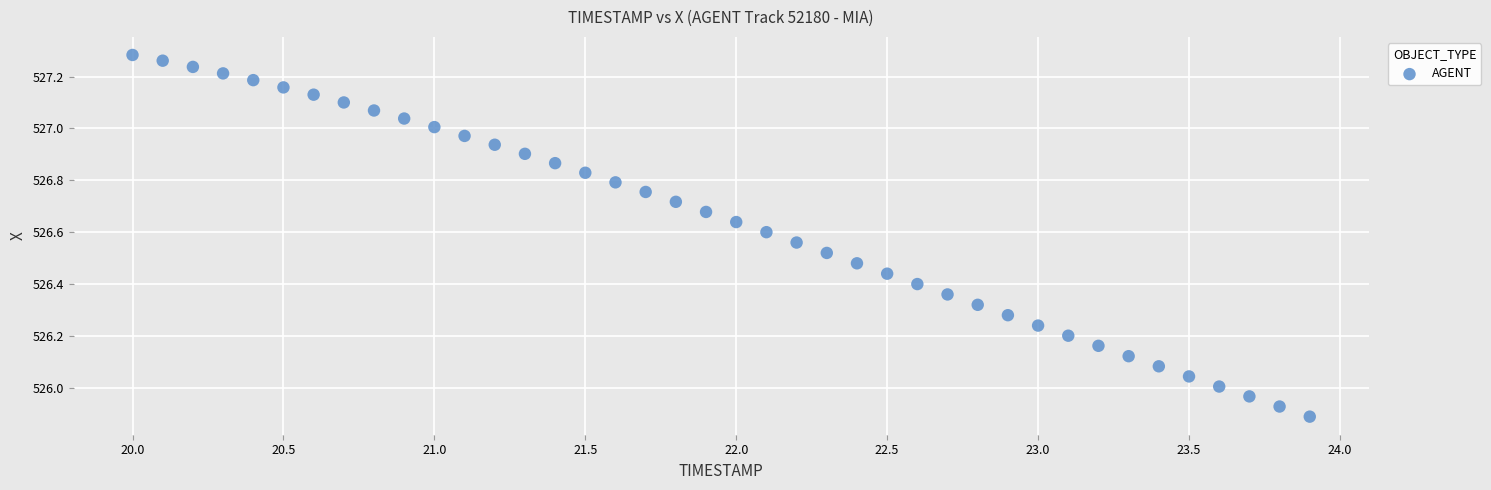

What is the range of X values (max minus min)?

3.9